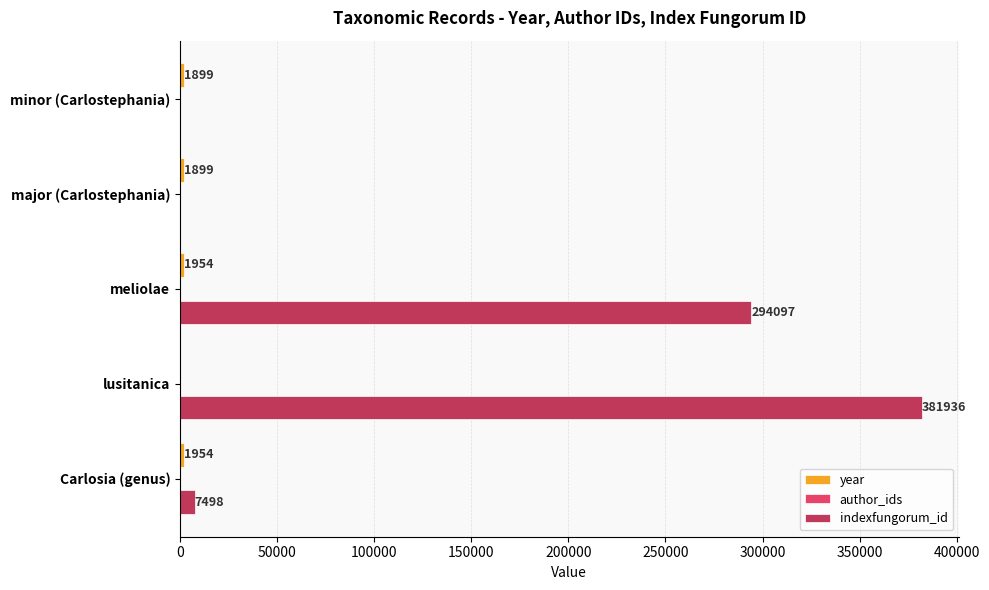

Which series changed the most between lusitanica and minor (Carlostephania)?

indexfungorum_id